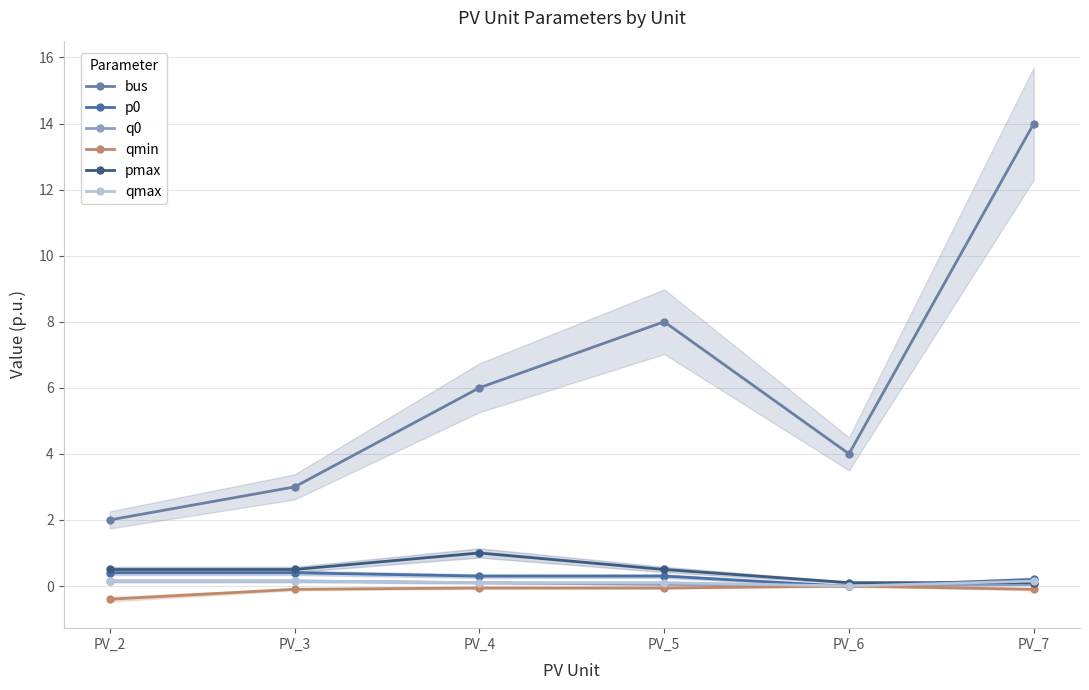

What is the sum of the p0 values at PV_2 and PV_4?

0.7